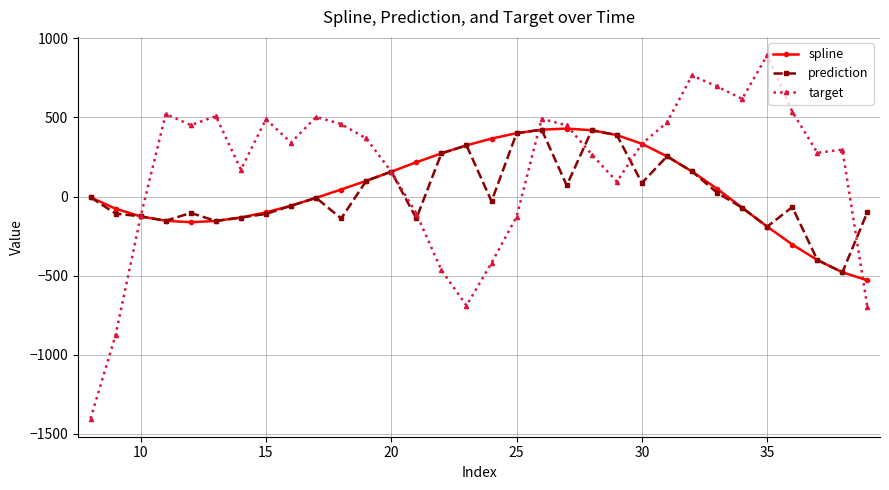

Which series has the widest spread of values?

target